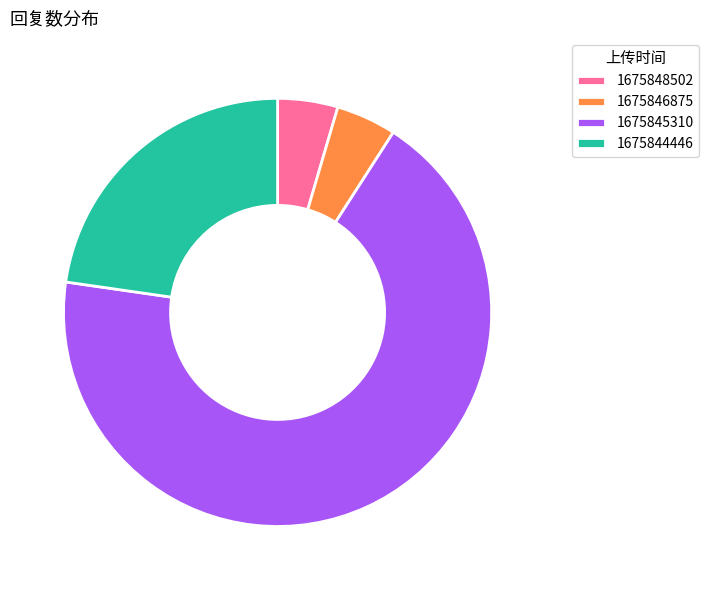

How many segments does this pie chart have?

4